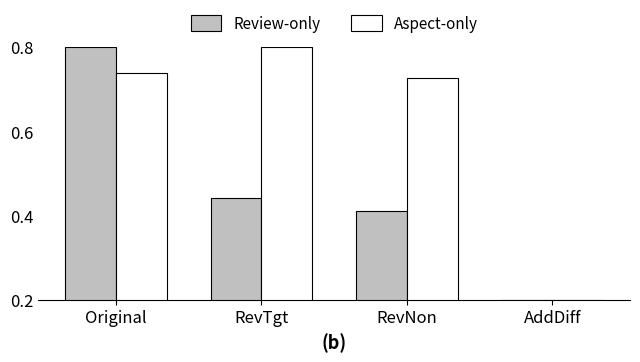

The Review-only series shows 0.6 at RevTgt. True or false?

False